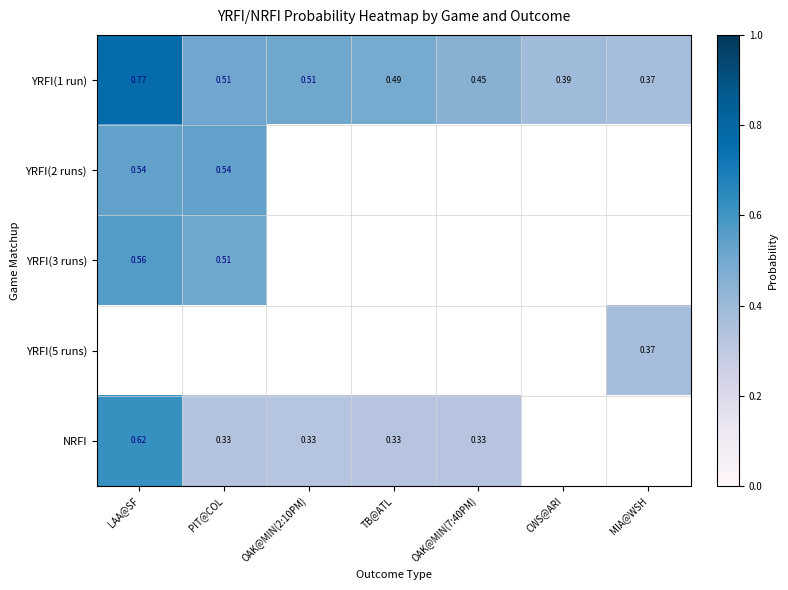

Which series changed the most between PIT@COL and OAK@MIN(7:40PM)?

YRFI(1 run)